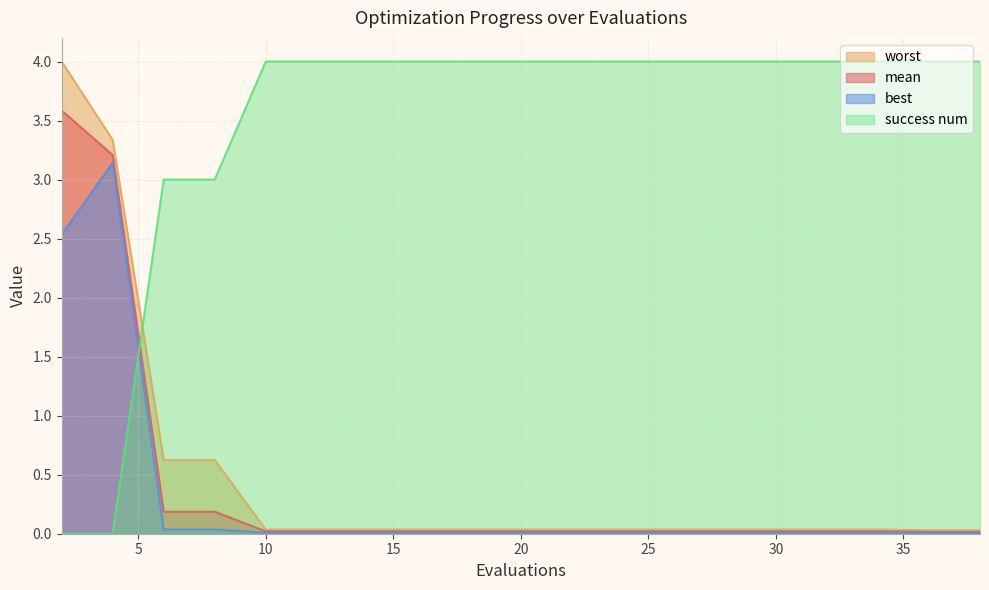

At which label is best closest to 1?

6